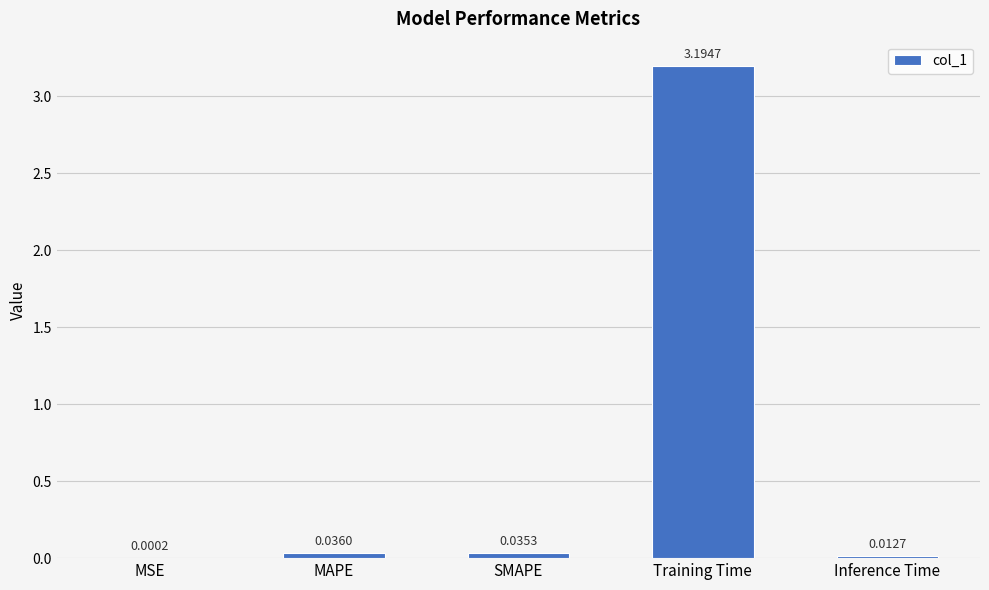

Which category has the highest value across all series?

Training Time